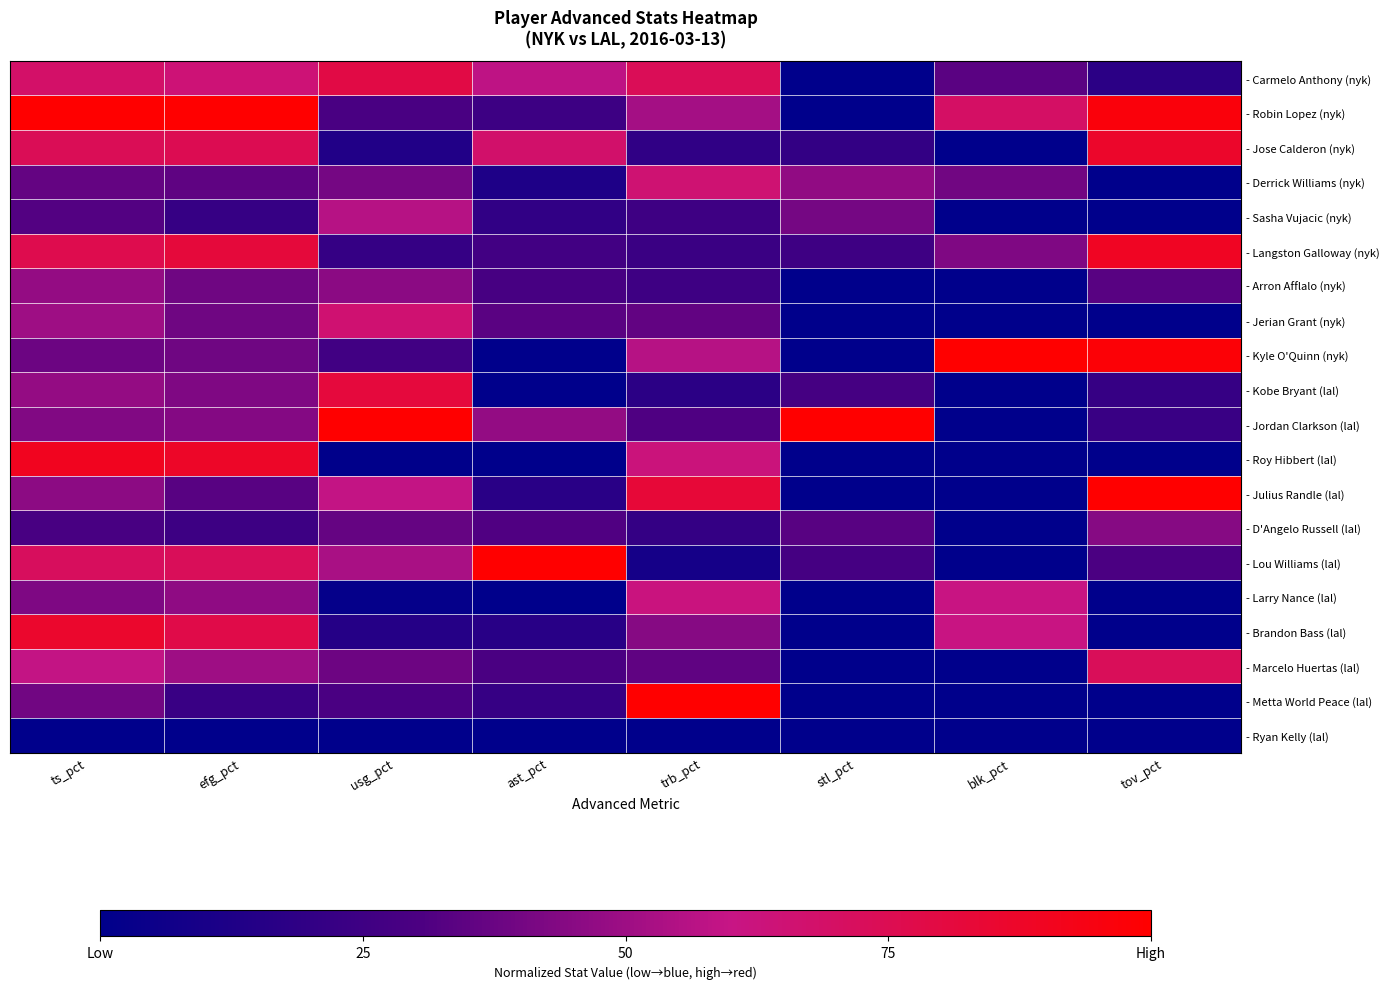

At blk_pct, list the series in order from largest to smallest.

- Kyle O'Quinn (nyk), - Robin Lopez (nyk), - Larry Nance (lal), - Brandon Bass (lal), - Langston Galloway (nyk), - Derrick Williams (nyk), - Carmelo Anthony (nyk), - Jose Calderon (nyk), - Sasha Vujacic (nyk), - Arron Afflalo (nyk), - Jerian Grant (nyk), - Kobe Bryant (lal), - Jordan Clarkson (lal), - Roy Hibbert (lal), - Julius Randle (lal), - D'Angelo Russell (lal), - Lou Williams (lal), - Marcelo Huertas (lal), - Metta World Peace (lal), - Ryan Kelly (lal)